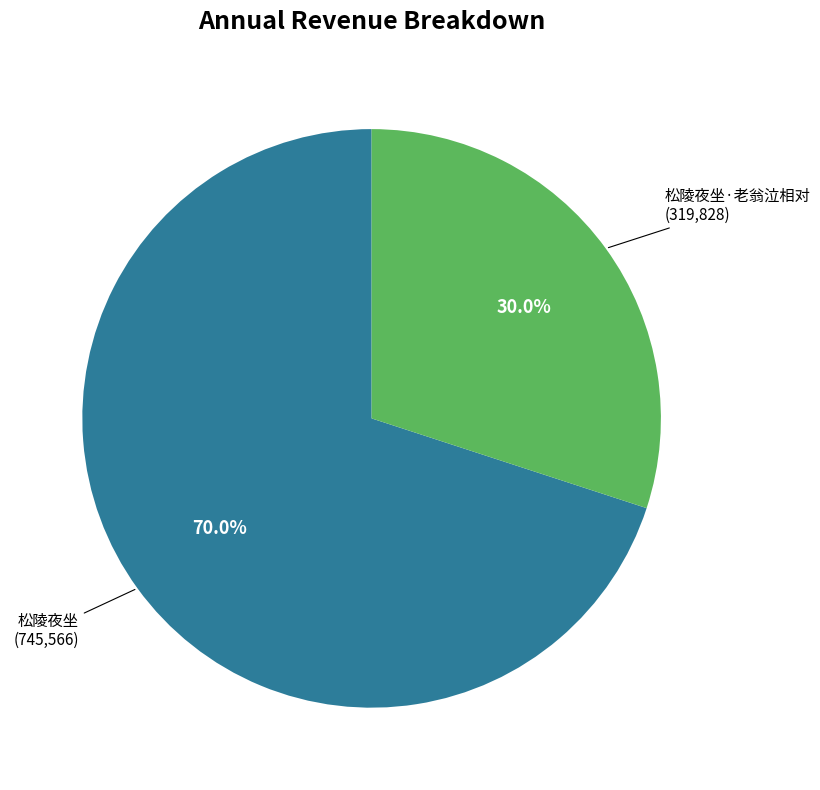

Does any single category account for the majority?

Yes